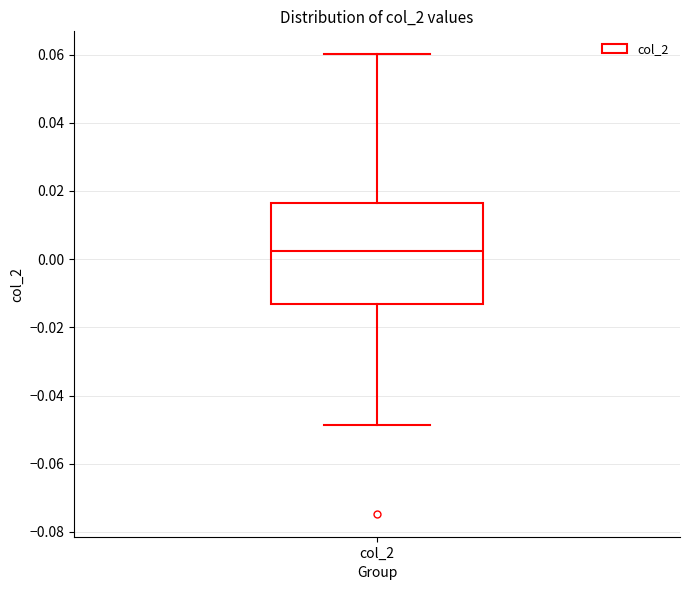

Where does the upper whisker of the box for col_2 end on the y-axis? The values are not printed on the chart, so give them approximately, as read against the axis.

0.060